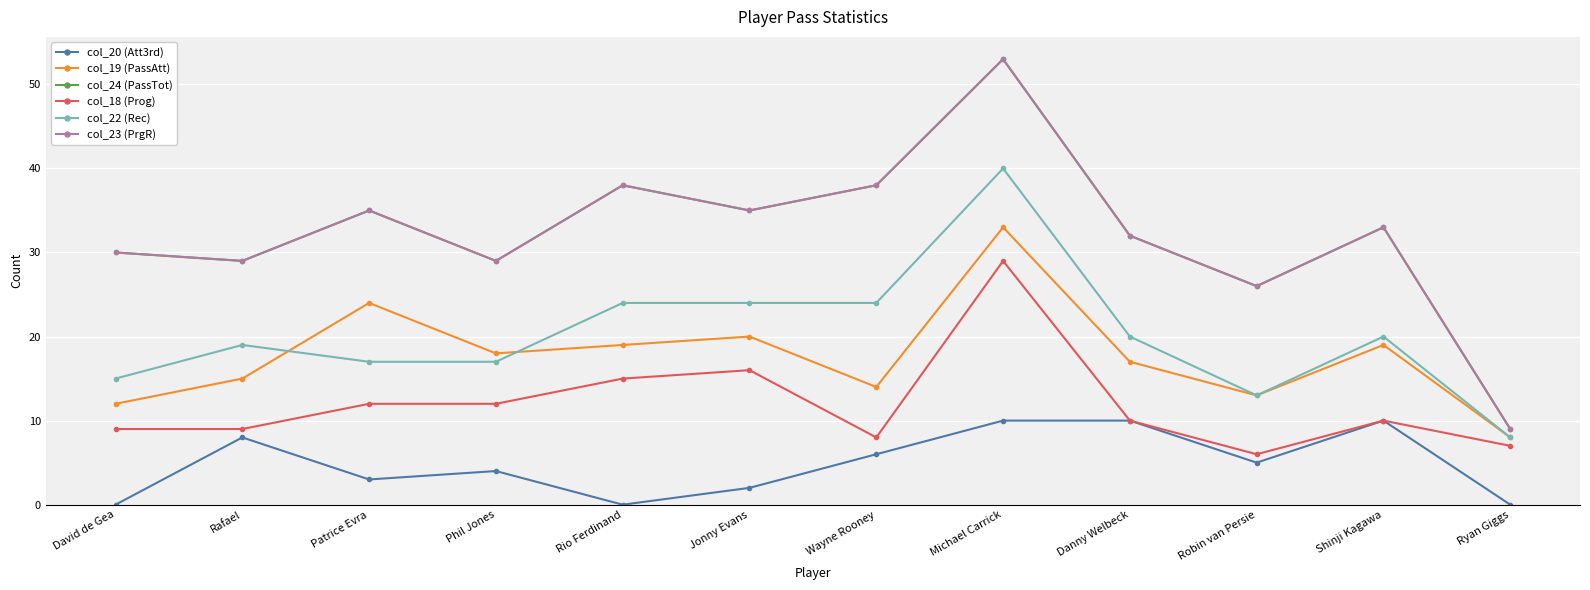

Where is the first local maximum for col_20 (Att3rd)?

Rafael